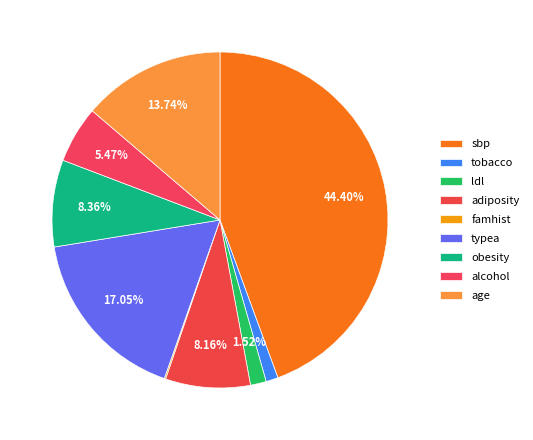

Rank the categories by value from lowest to highest.

famhist, tobacco, ldl, alcohol, adiposity, obesity, age, typea, sbp